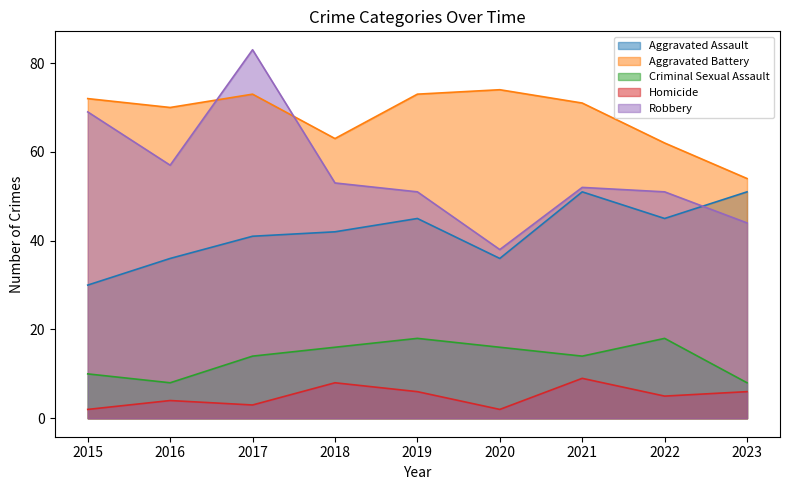

In Aggravated Assault, how many points are lower than both neighbors (excluding endpoints)?

2